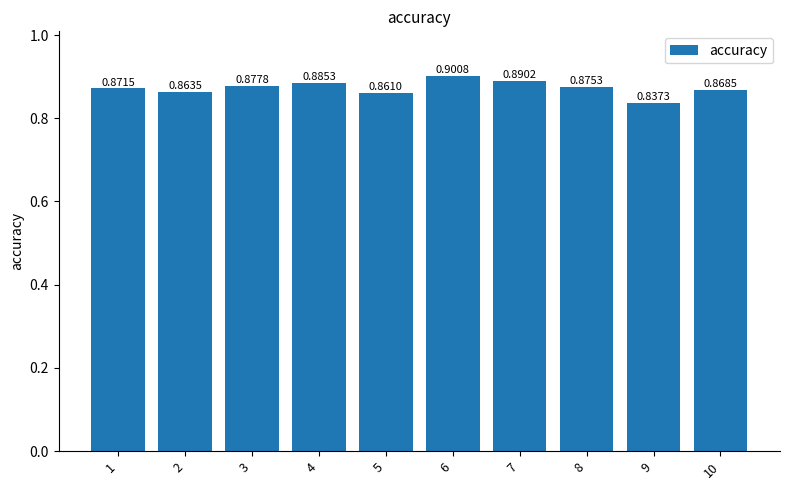

Is it true that the value at 2 is 0.9?

True